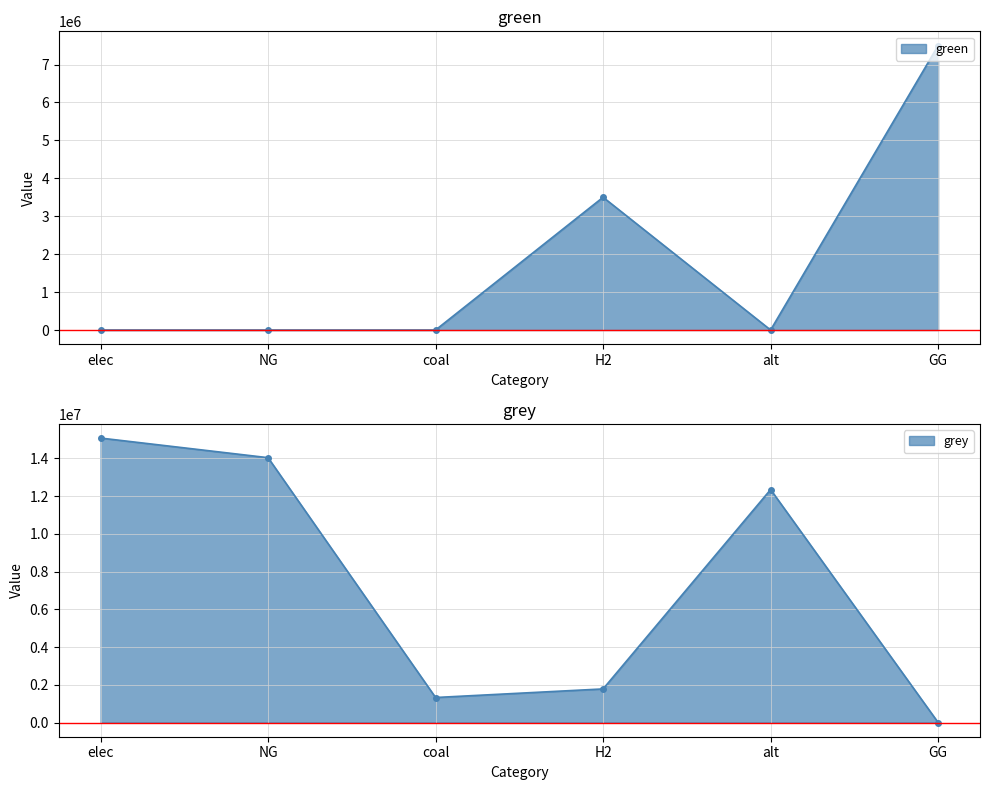

The green series shows 3078455.3 at coal. True or false?

False